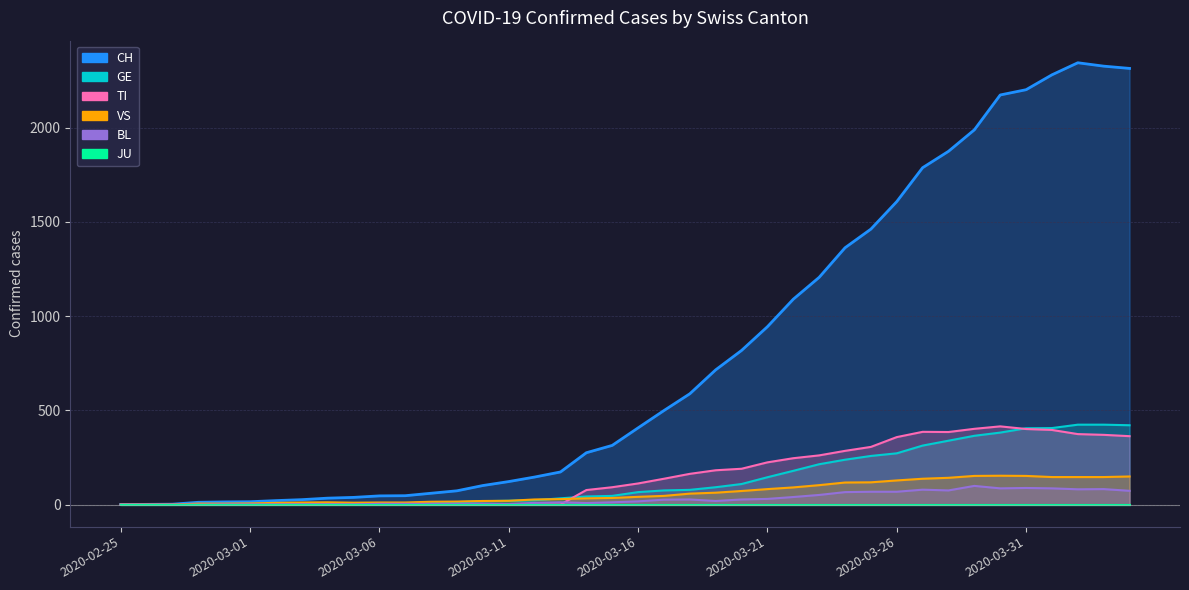

Which category has the highest value across all series?

2020-04-02